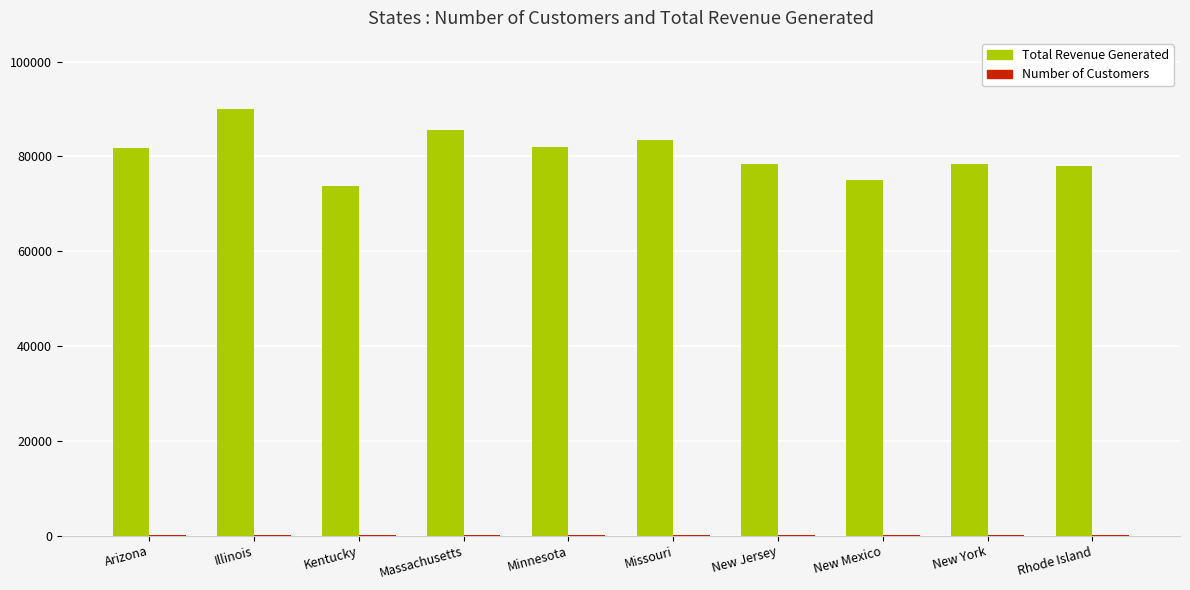

What is the spread (max minus min) of values at Arizona?

81619.7